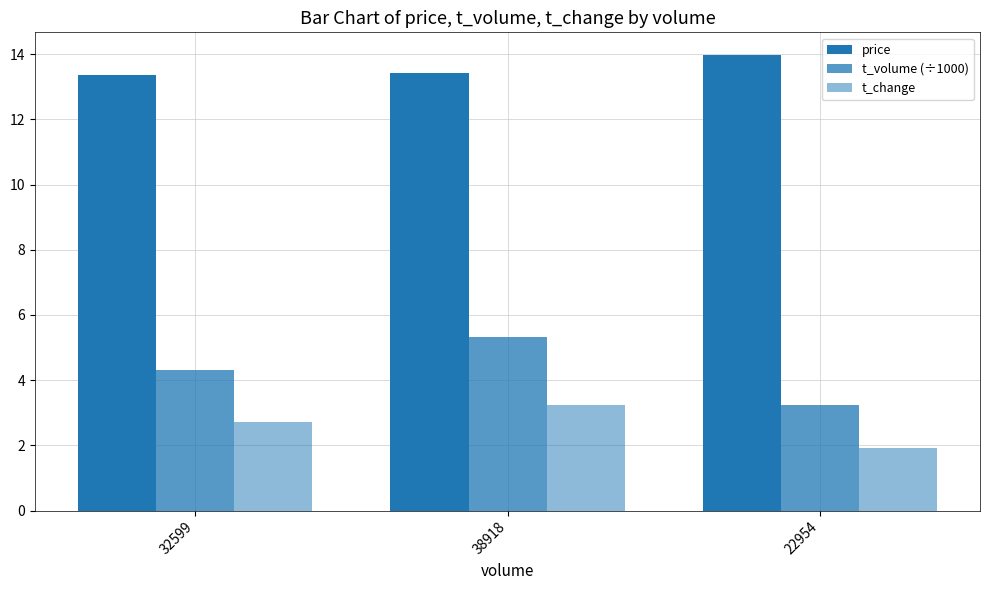

What is the average value of the t_volume (÷1000) series?

4.3